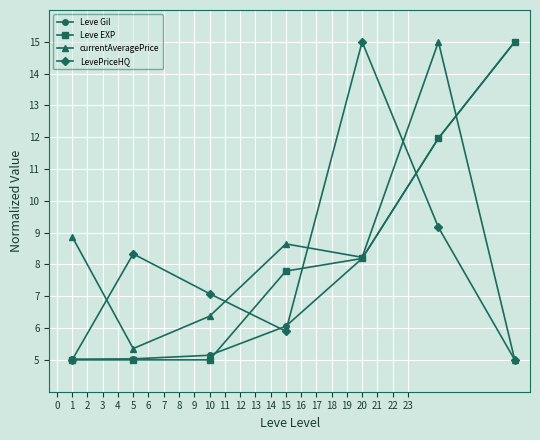

What is the value of the LevePriceHQ point at the 5th from the left?

15.0